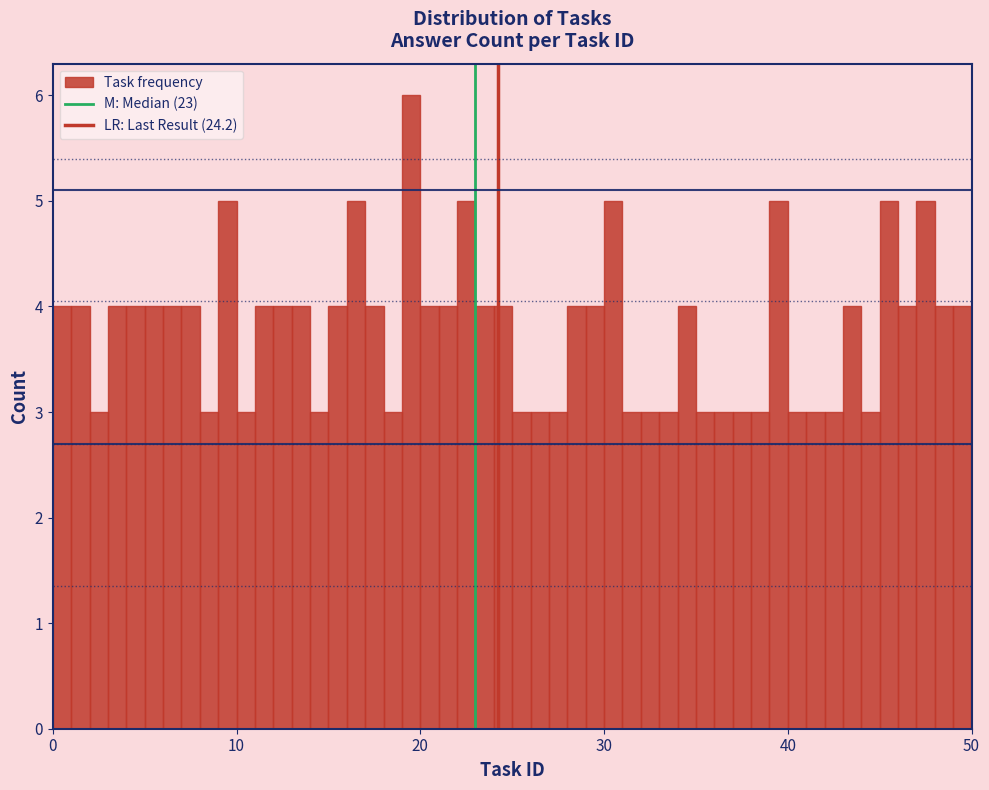

Around what value on the x-axis is the tallest bar? Give the approximate position of its centre, as read against the axis.

20